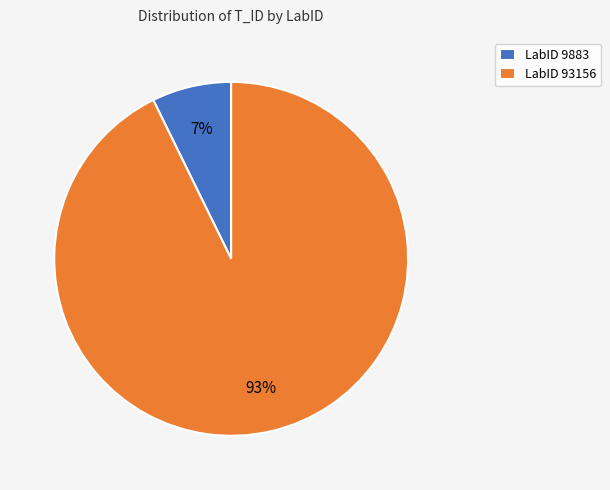

Does any single category account for the majority?

Yes